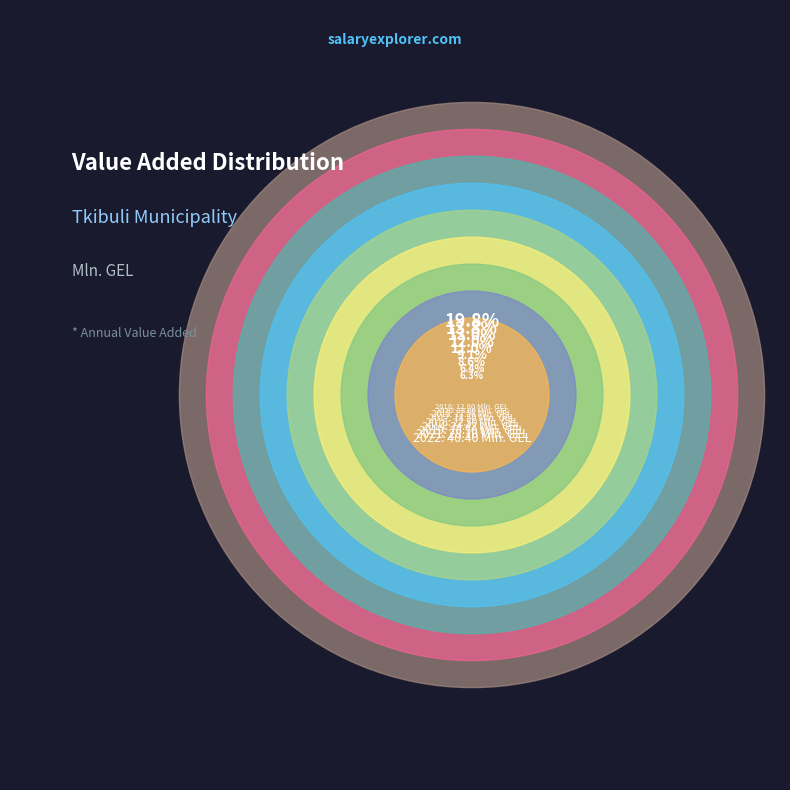

How many slices are in this pie chart?

9